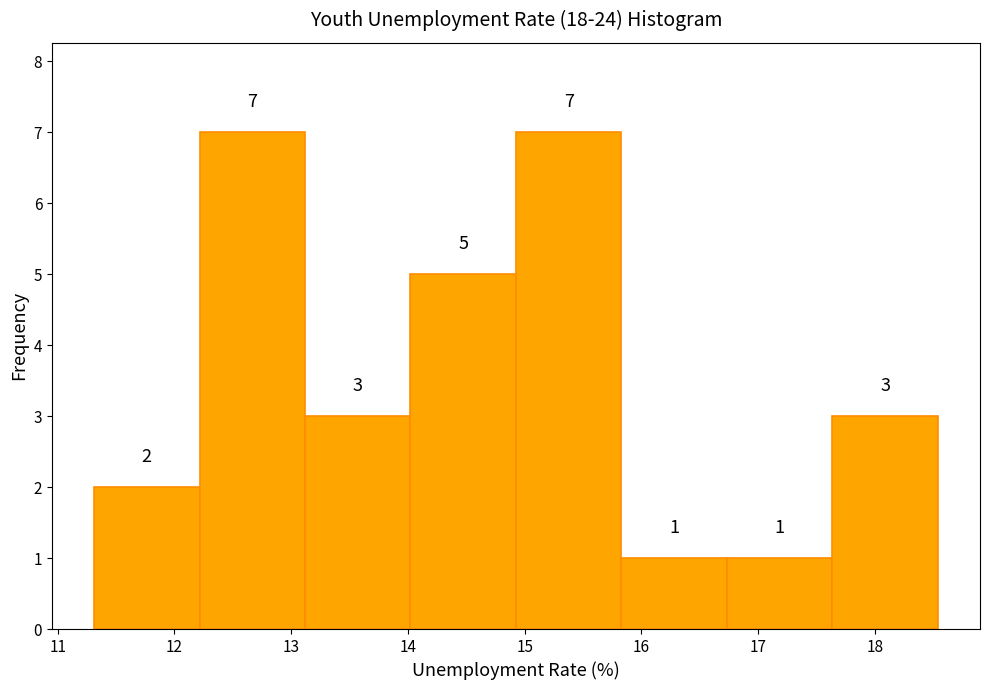

Reading left to right, list every bar in this chart as the range it spans on the x-axis followed by its height. The bar edges are not printed on the chart, so give them approximately, as read against the axis.

11.3 to 12.2: 2
12.2 to 13.1: 7
13.1 to 14.0: 3
14.0 to 14.9: 5
14.9 to 15.8: 7
15.8 to 16.7: 1
16.7 to 17.6: 1
17.6 to 18.5: 3